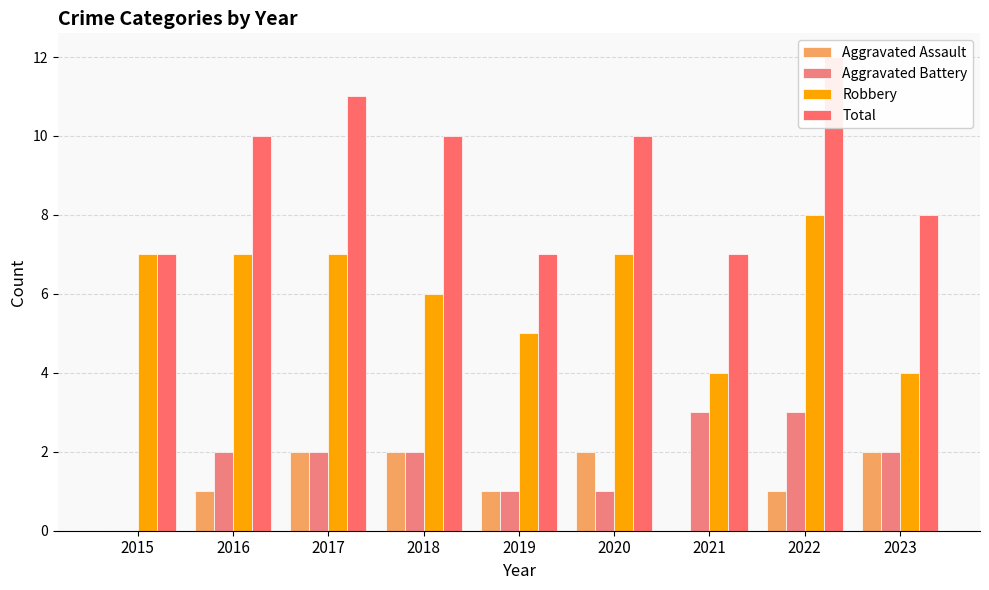

How many data points in Total are above 10?

2